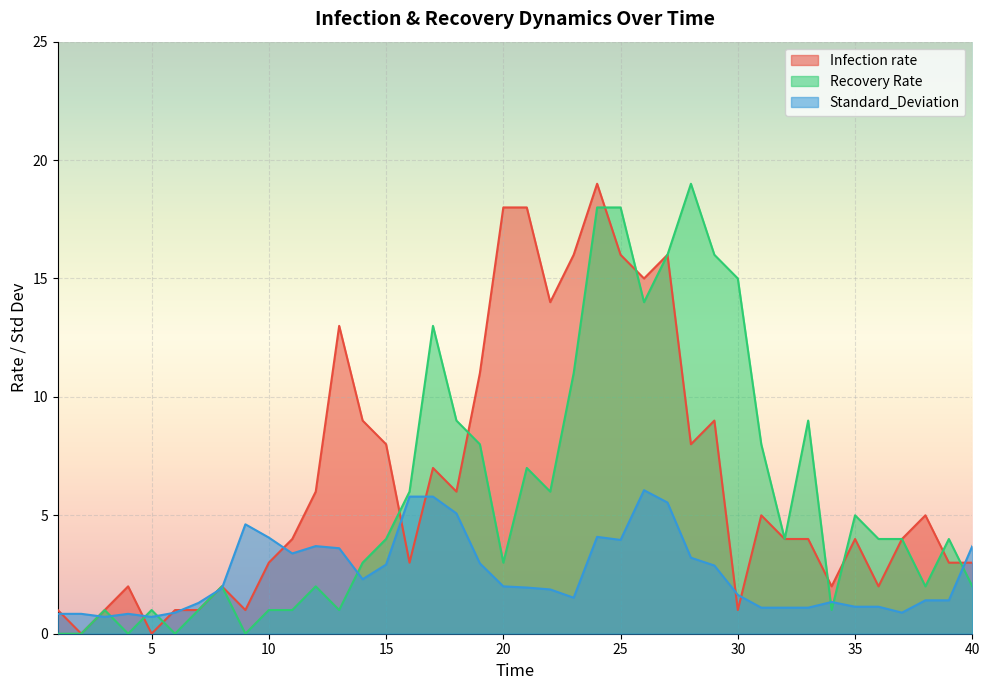

What is the spread (max minus min) of values at 1?

1.0